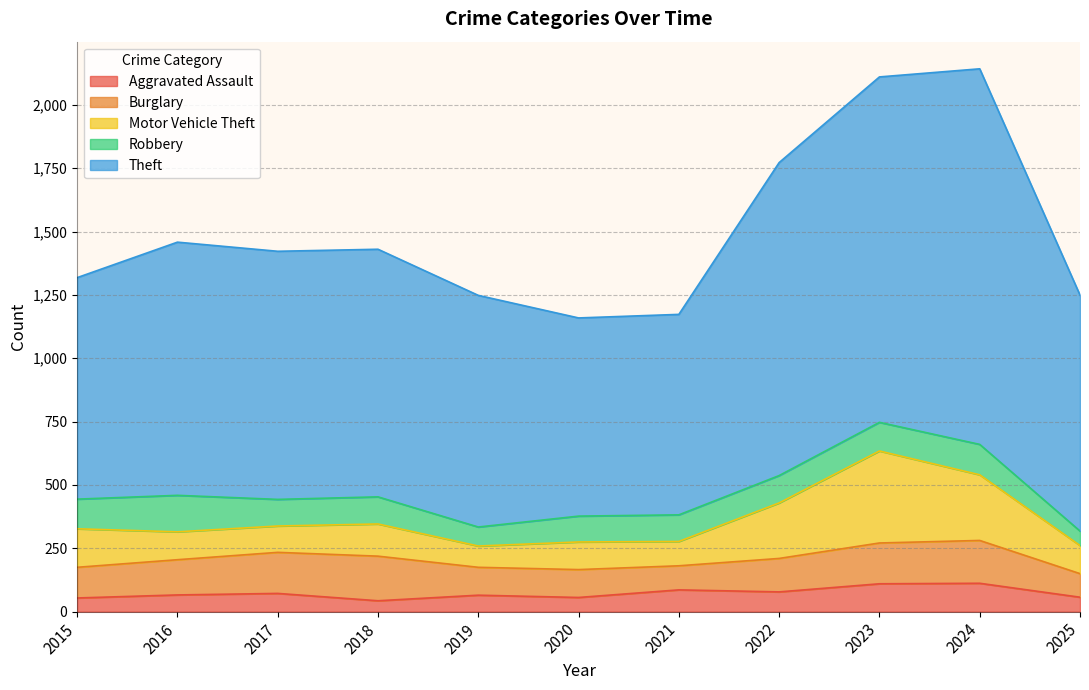

True or false: Robbery and Aggravated Assault intersect in this chart.

False